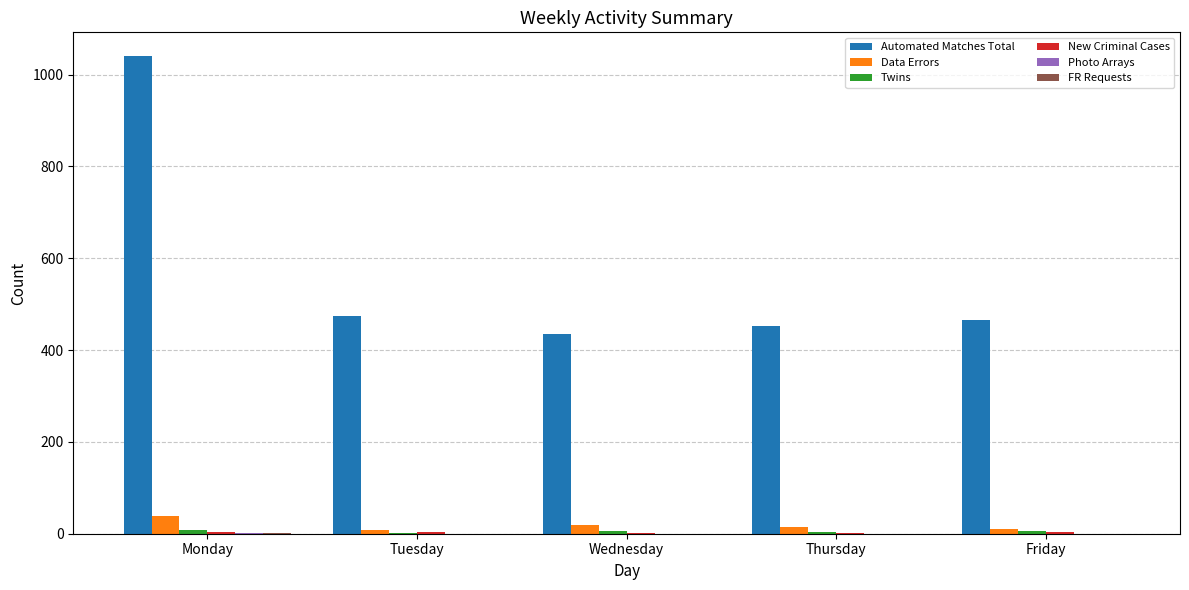

How many categories are shown in the chart?

5